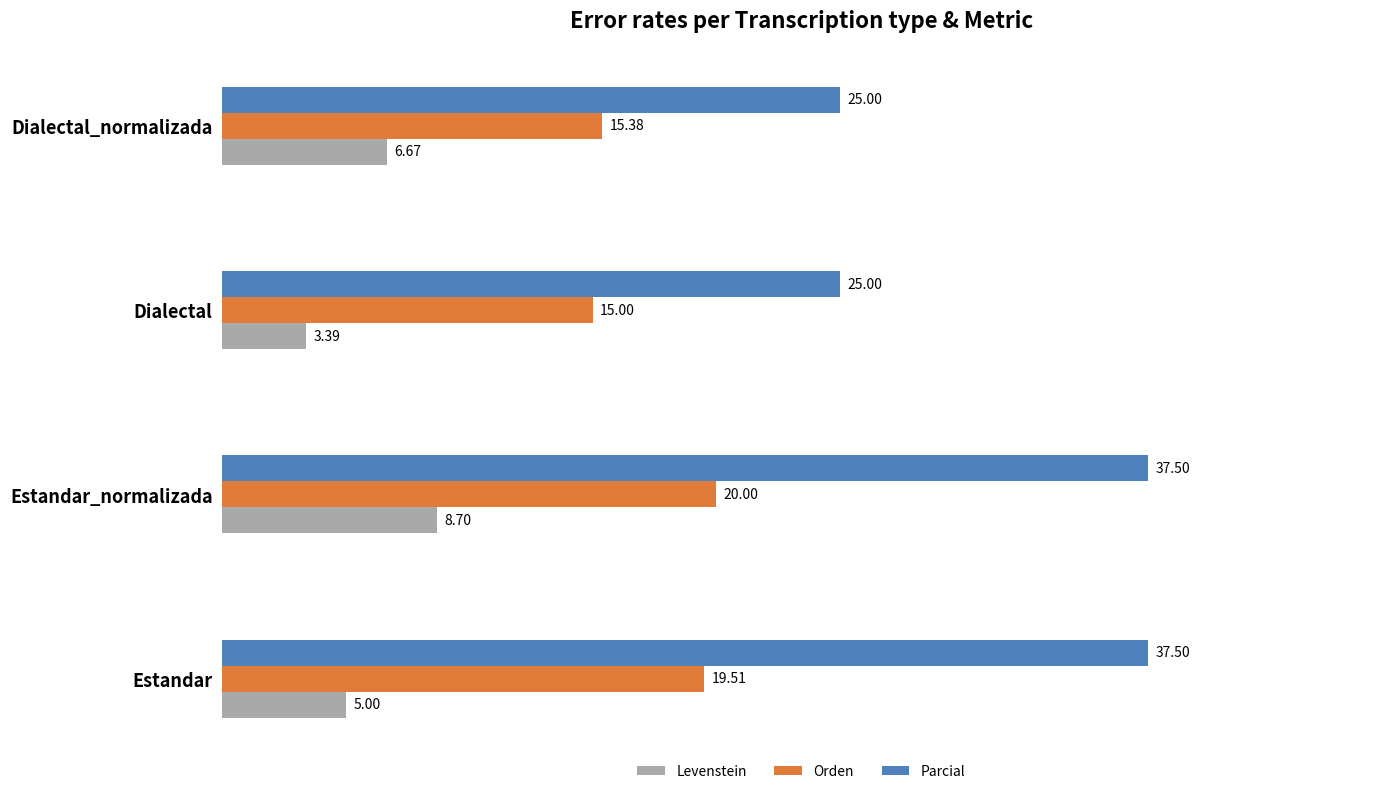

What is the difference between the highest and lowest values at Estandar_normalizada?

28.8